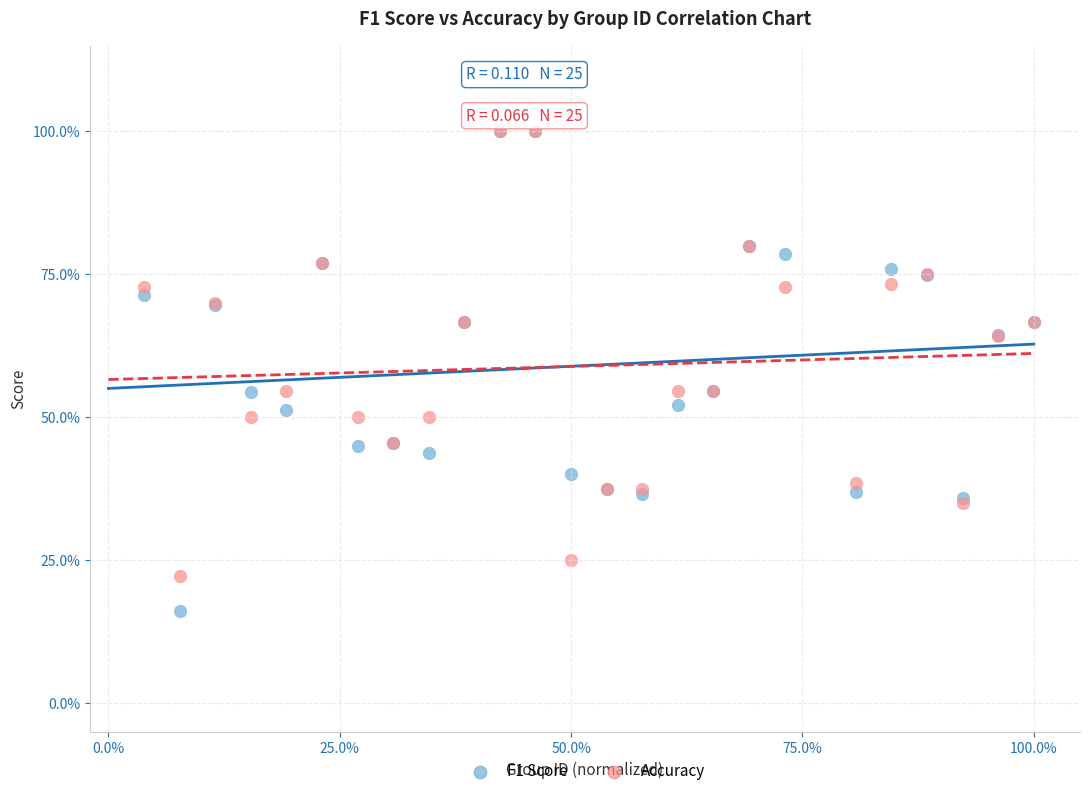

Which series has the largest Y range (max minus min)?

F1 Score